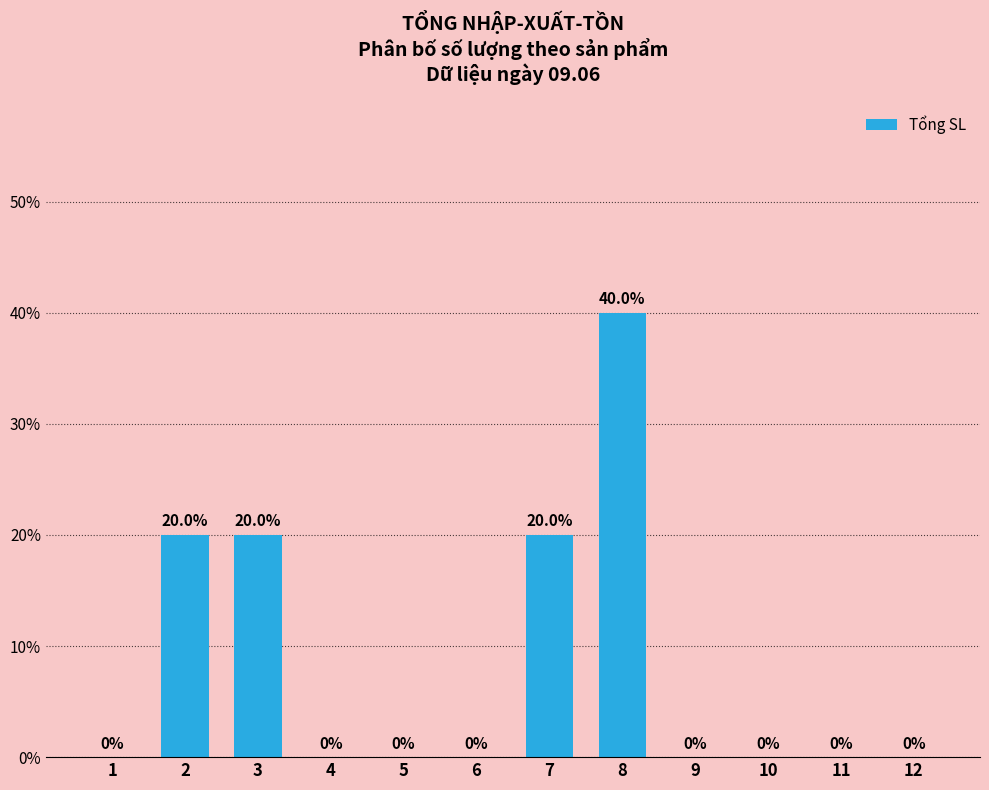

Are the bars grouped side by side (vs. stacked)?

No